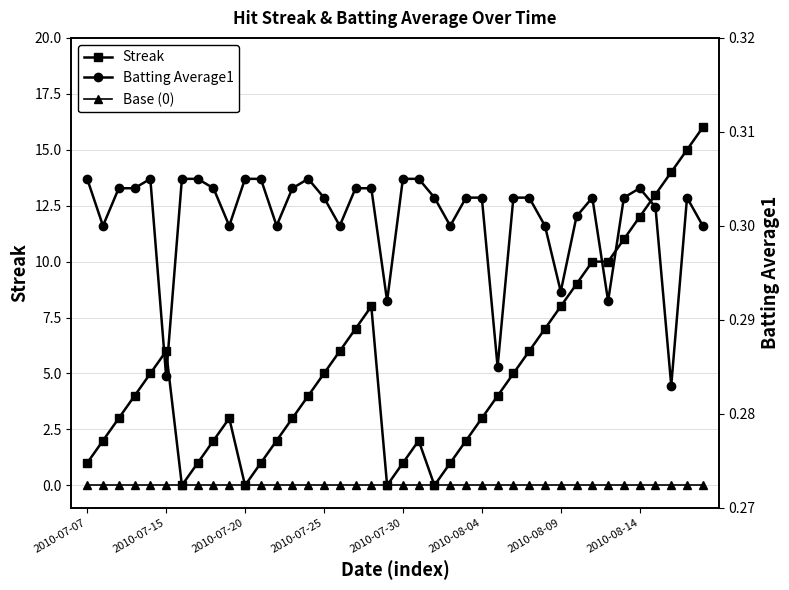

True or false: Base (0) has more than 1 points higher than both neighbors.

False